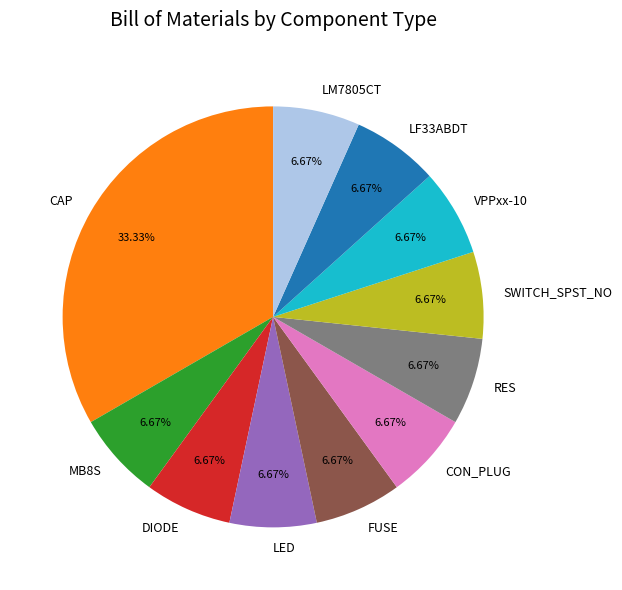

Is CON_PLUG the majority of the pie?

No